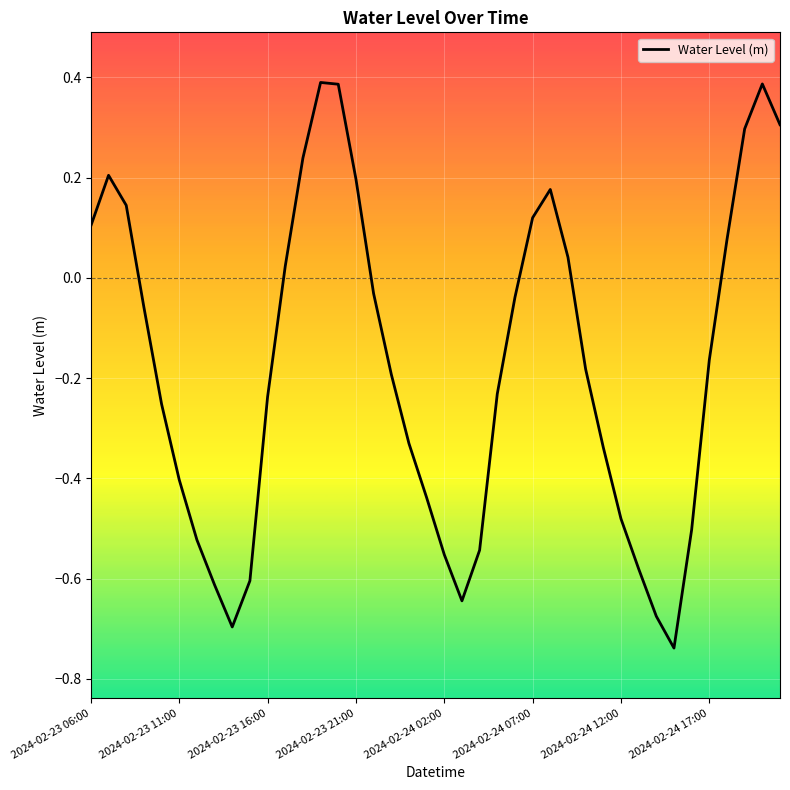

What is the difference between the maximum and minimum values?

1.1